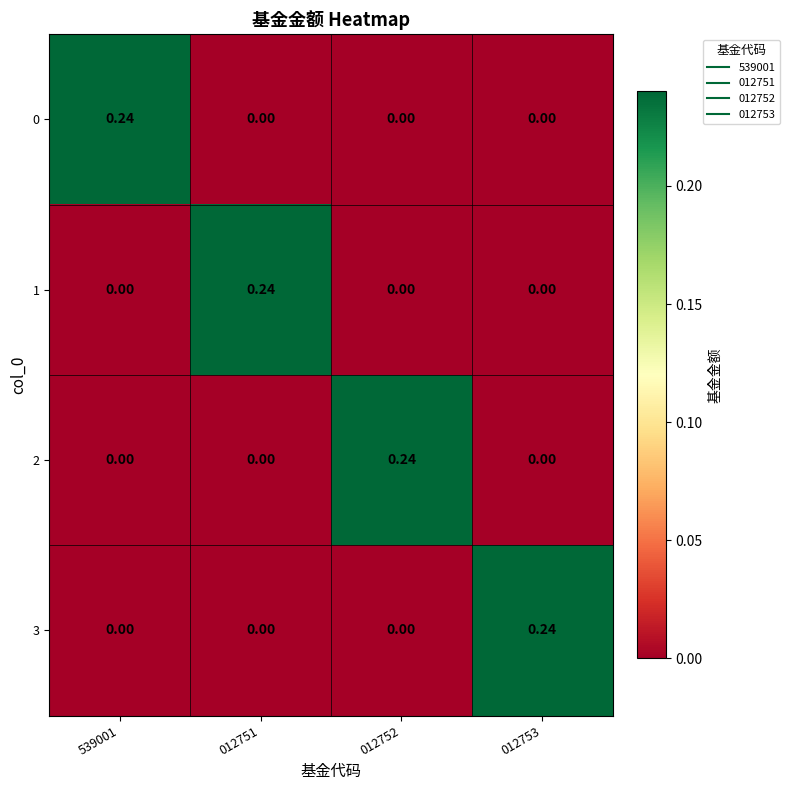

Is the value of 0 at 012753 greater than the value of 3 at 012753?

No